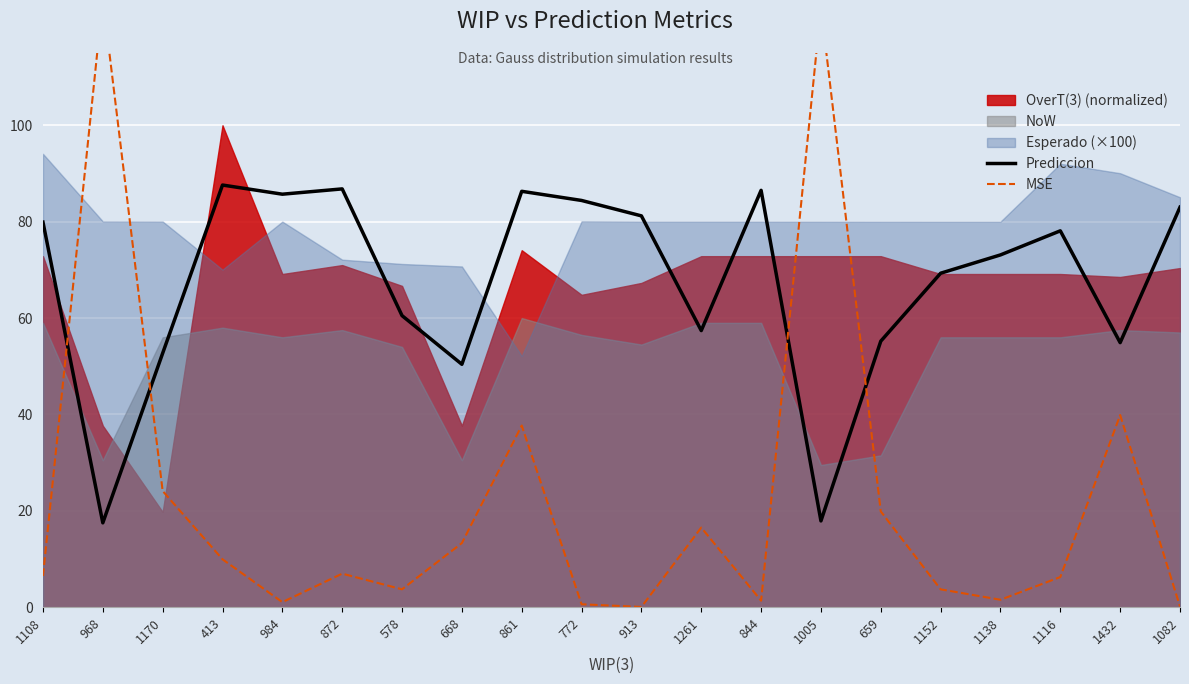

What is the difference between the second highest and second lowest values in the MSE series?

124.4